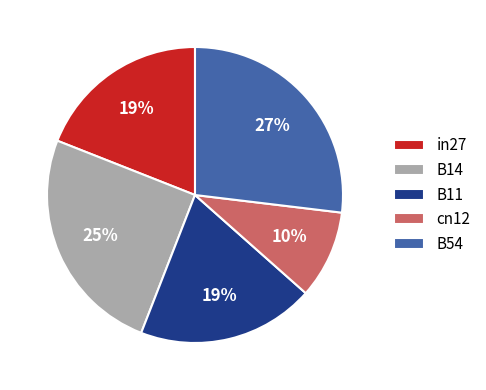

Between B54 and B11, which is larger?

B54